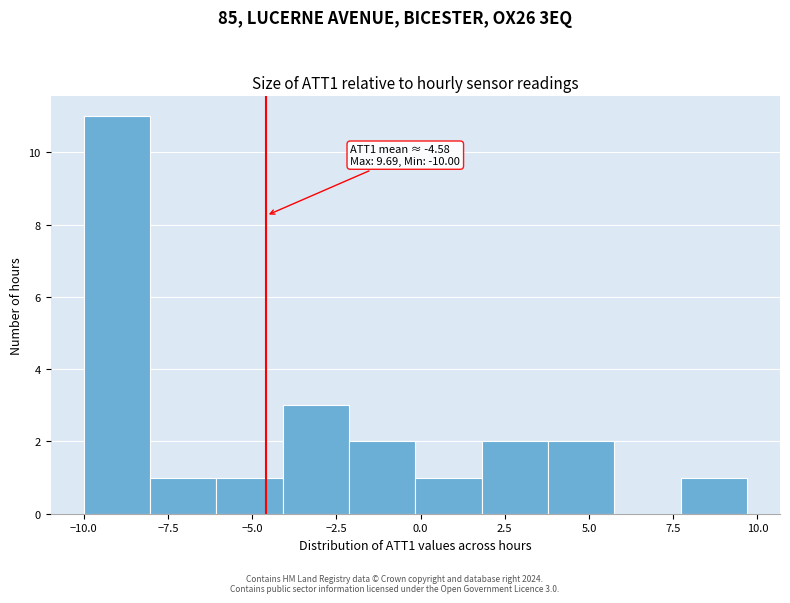

Around what value on the x-axis is the tallest bar? Give the approximate position of its centre, as read against the axis.

-9.0